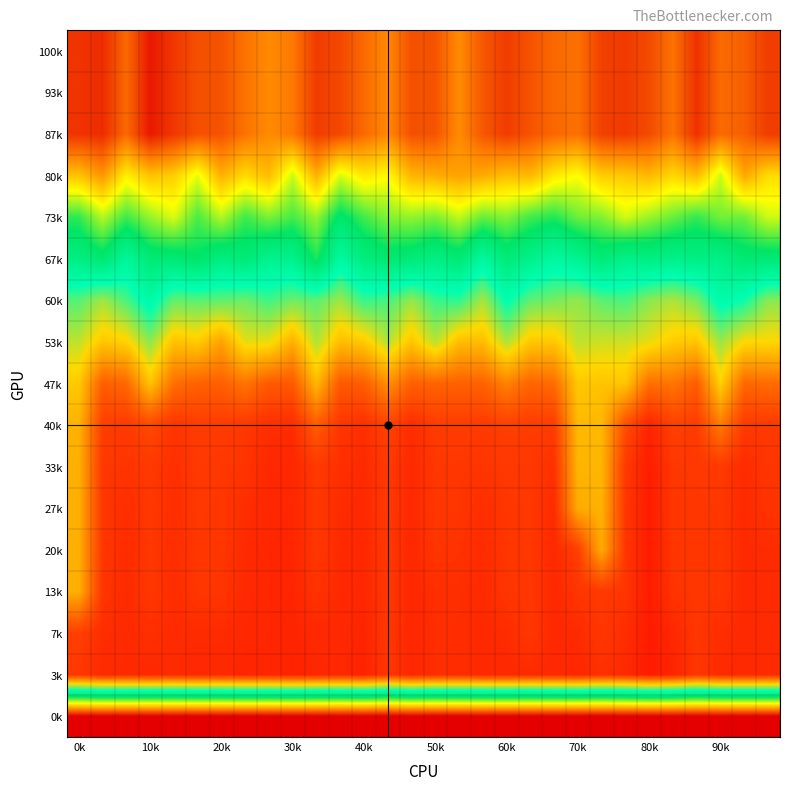

What is the minimum value shown in the chart?

1.1